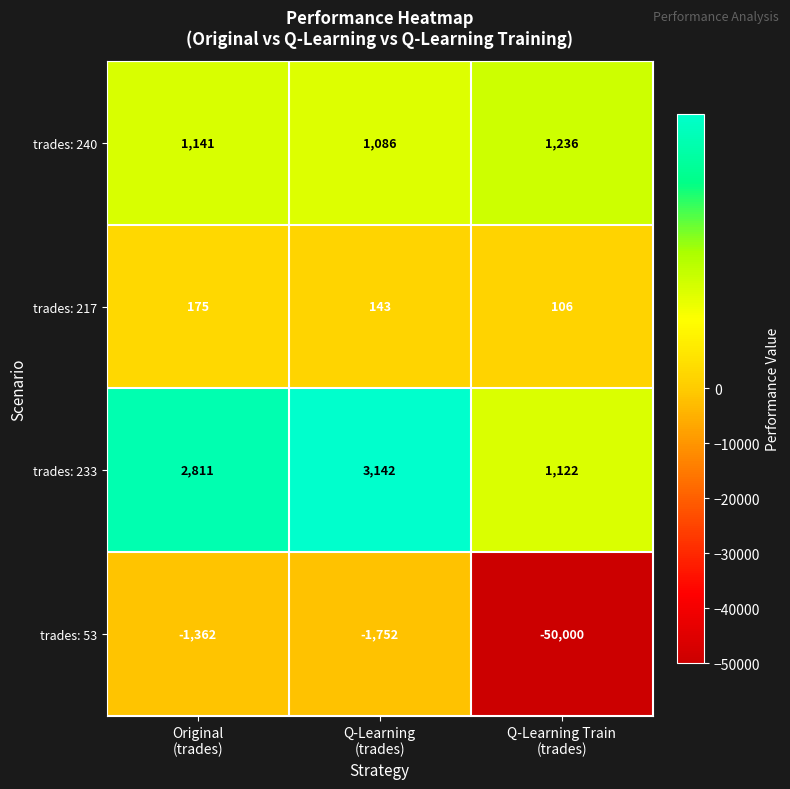

What is the difference between the maximum and minimum values in the trades: 53 series?

48638